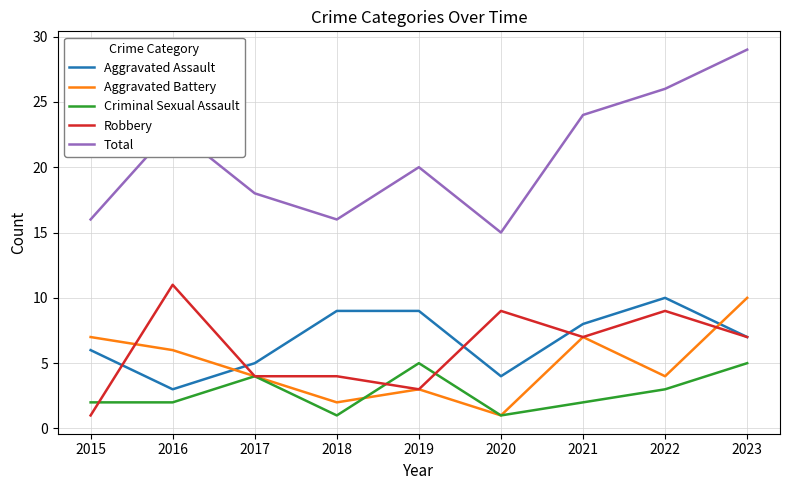

True or false: Total and Robbery intersect in this chart.

False